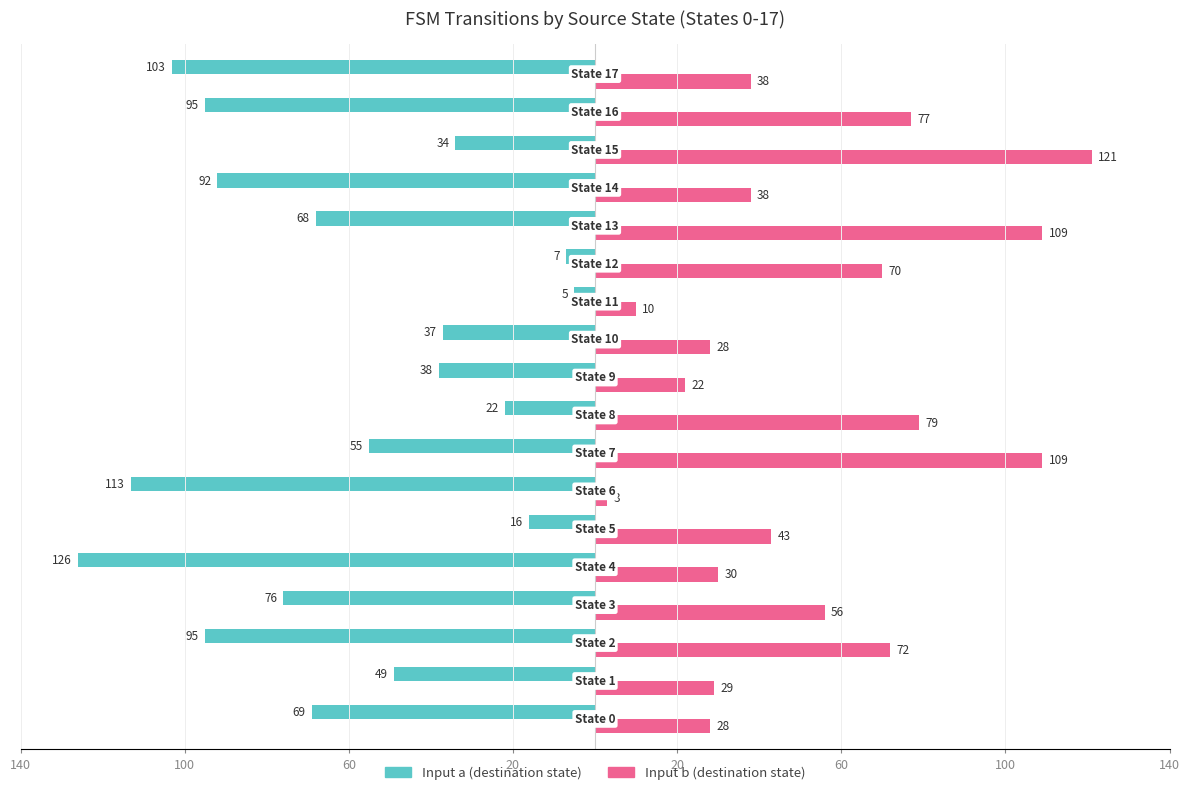

What are all the series names shown in the legend?

Input a (destination state), Input b (destination state)